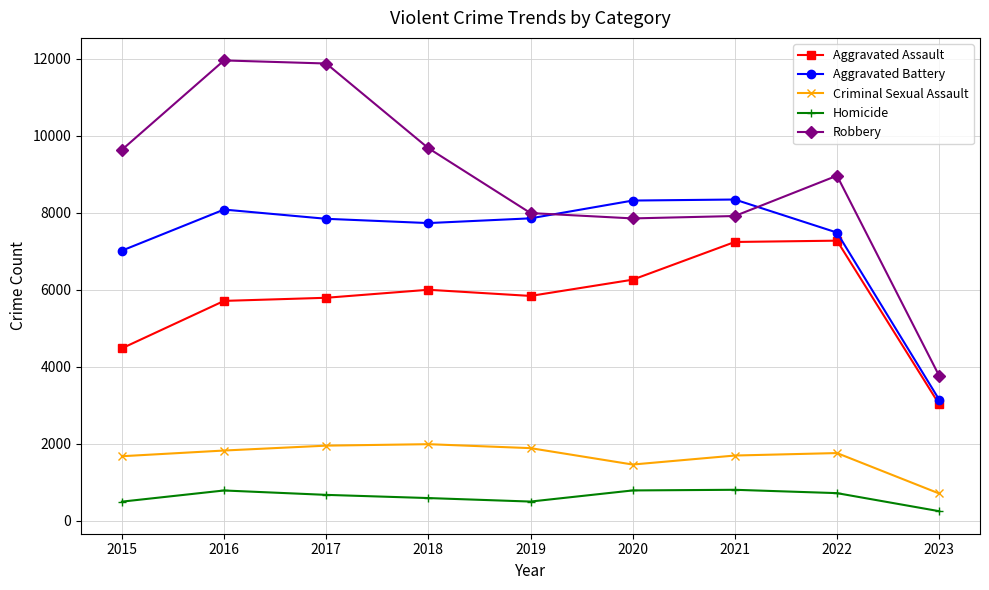

Which series has the widest spread of values?

Robbery